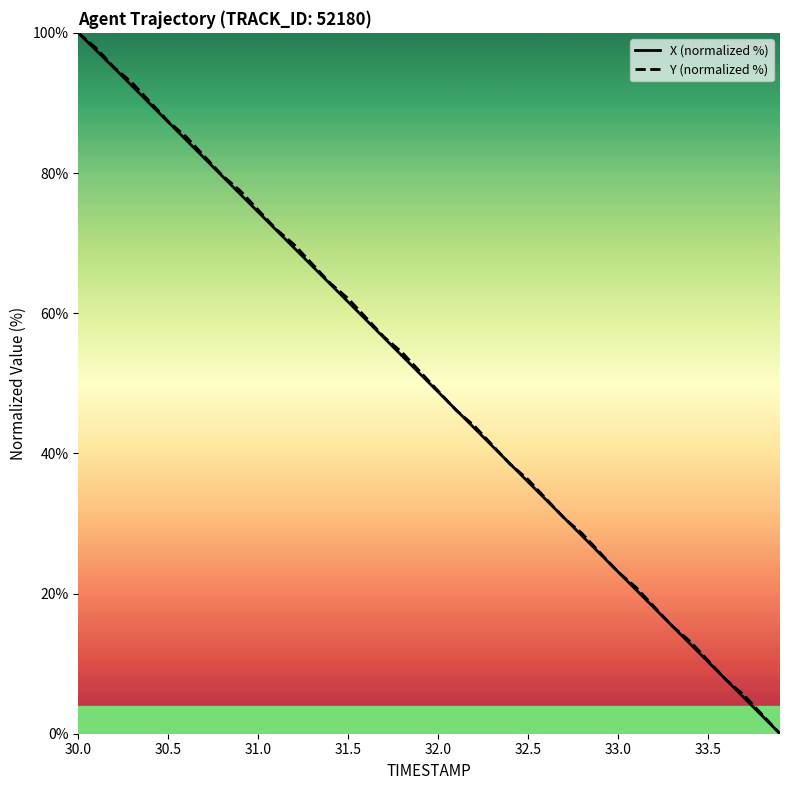

What are all the series names shown in the legend?

X (normalized %), Y (normalized %)